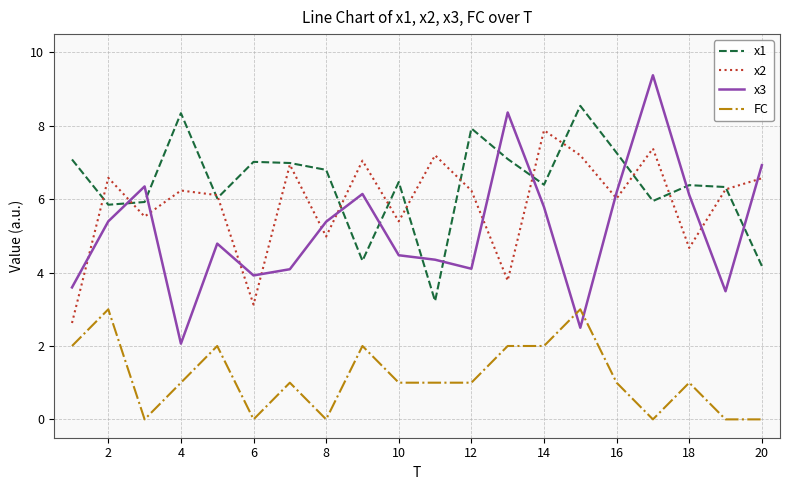

How many intersections are there between x3 and FC?

2